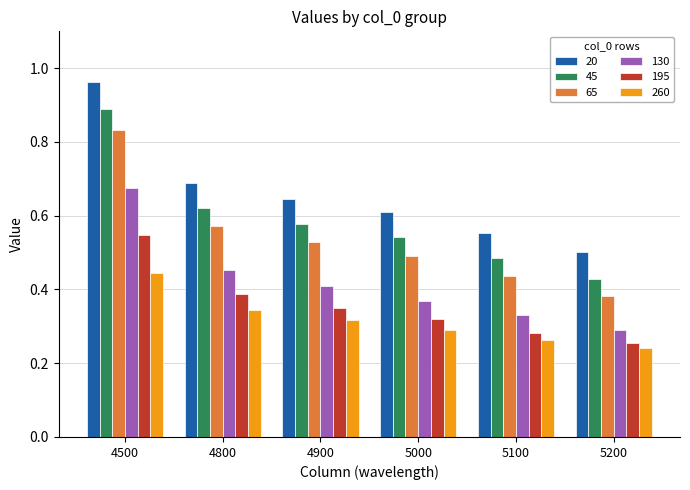

The 260 series shows 0.3 at 5100. True or false?

True